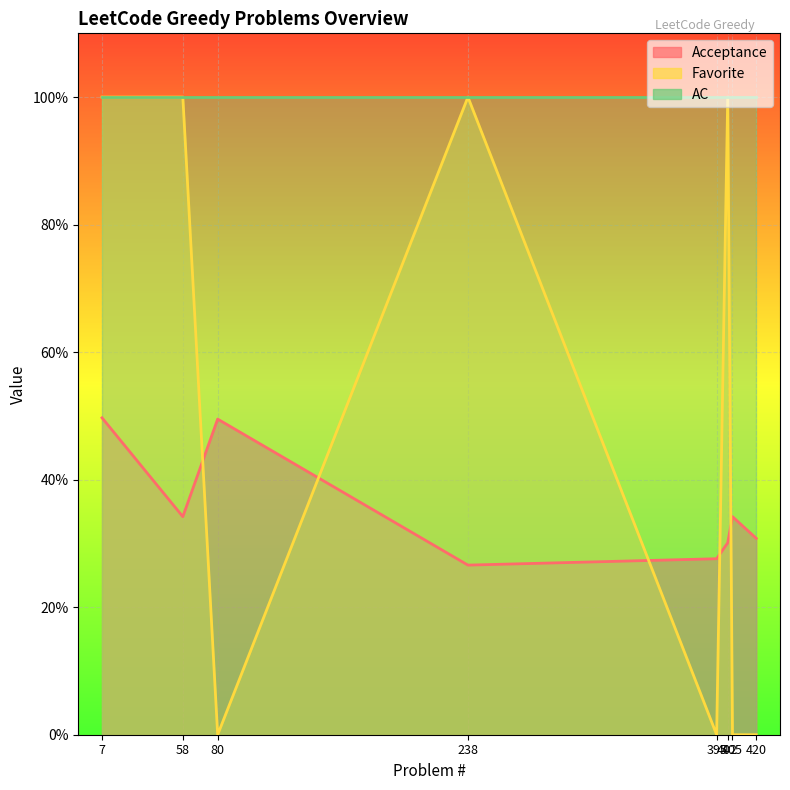

What is the average value of the Favorite series?

0.5